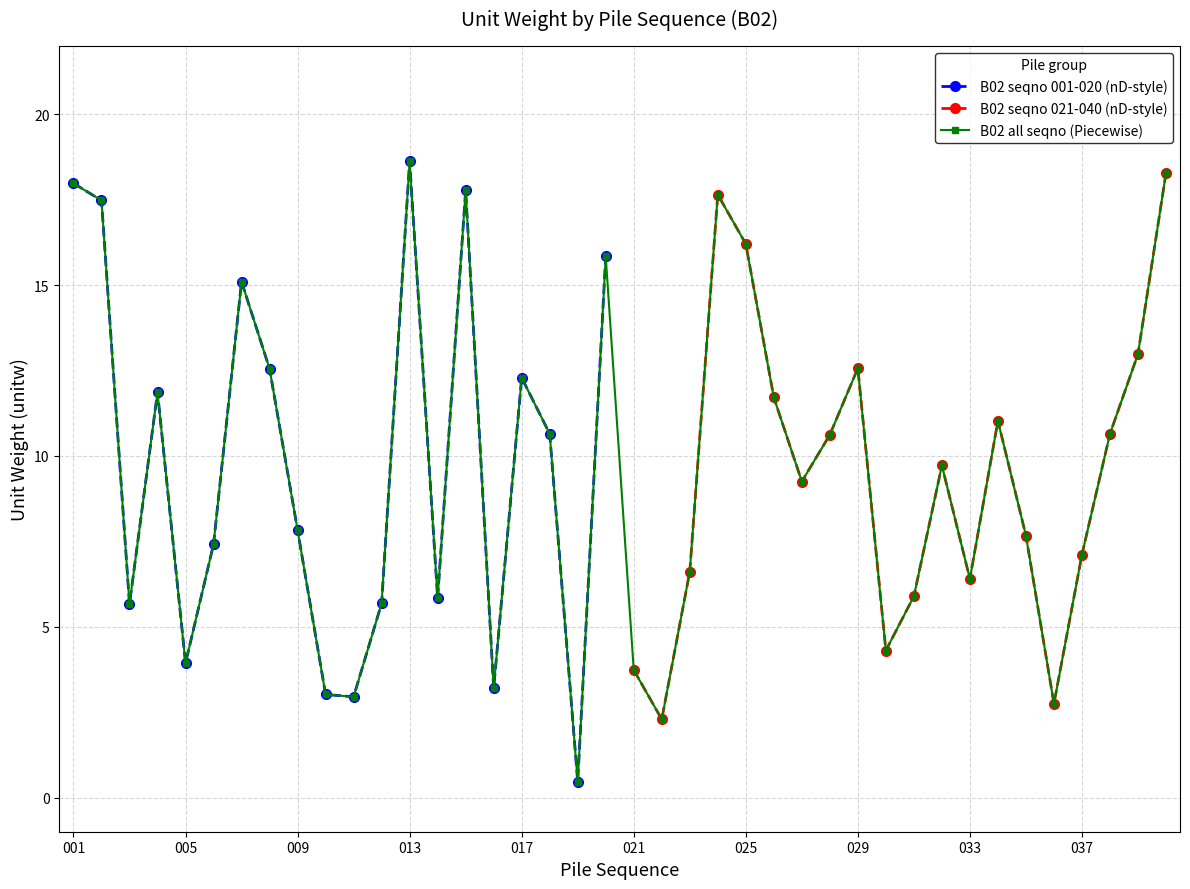

How many interior local valleys does the B02 seqno 001-020 (nD-style) series have?

6